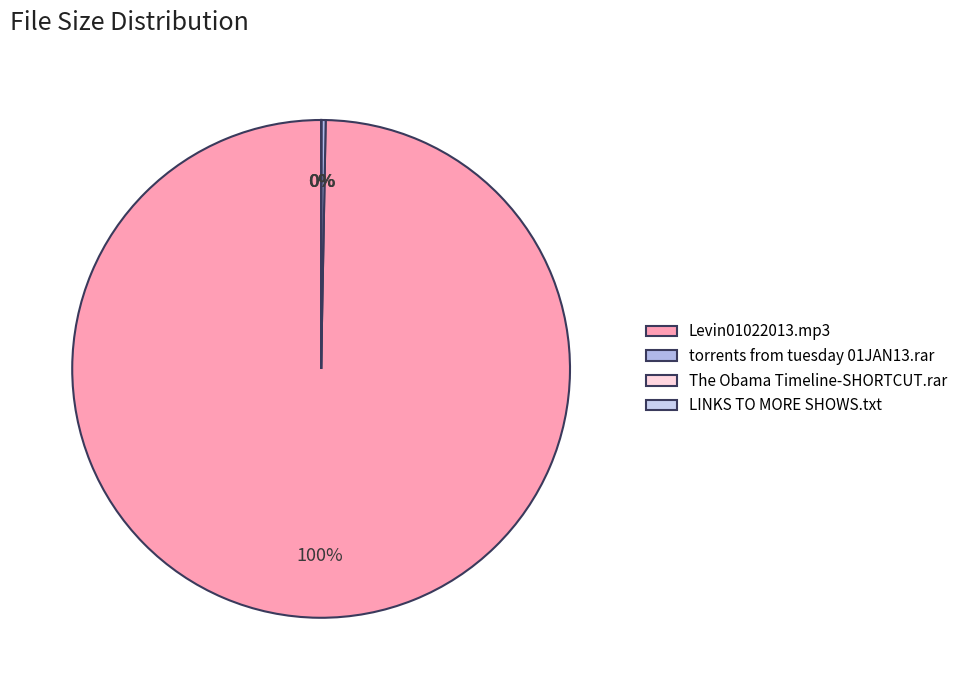

To the nearest percent, what percentage of the pie is Levin01022013.mp3?

100%